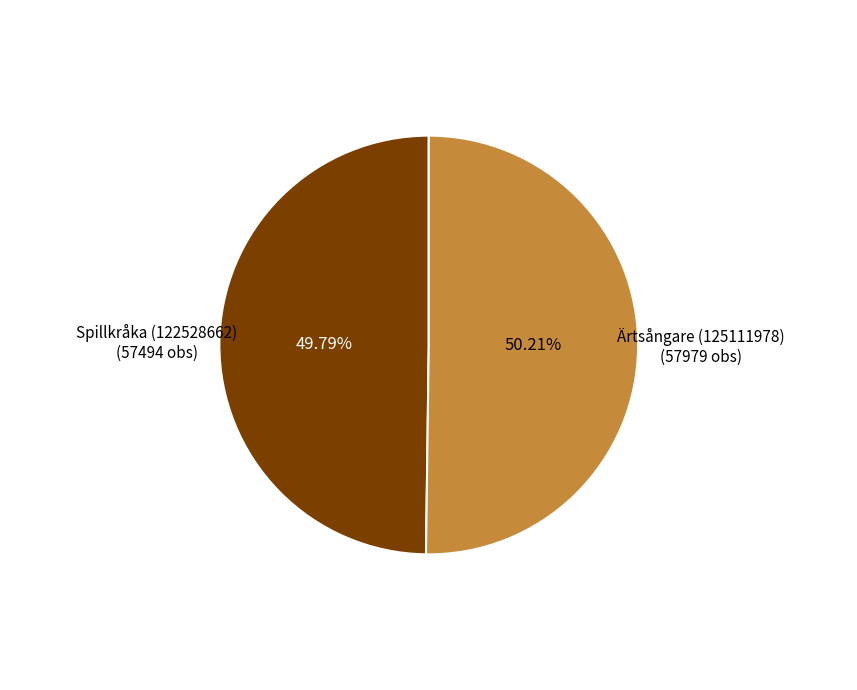

Is there a majority slice in this chart?

Yes